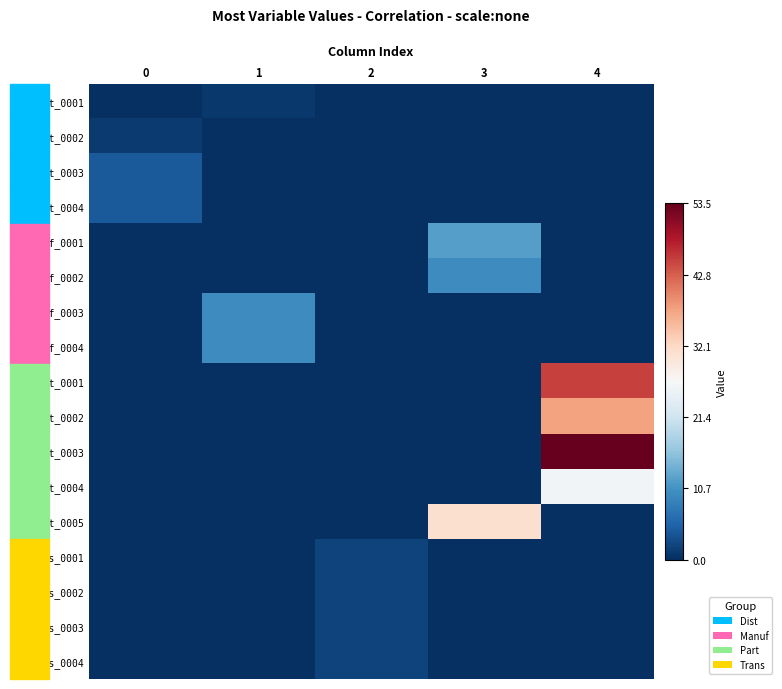

Reading right to left, transcribe all the data shown in this chart.

Dist_0001: 4=0.0	3=0.0	2=0.0	1=1.0	0=0.0
Dist_0002: 4=0.0	3=0.0	2=0.0	1=0.0	0=1.2
Dist_0003: 4=0.0	3=0.0	2=0.0	1=0.0	0=4.3
Dist_0004: 4=0.0	3=0.0	2=0.0	1=0.0	0=4.2
Manuf_0001: 4=0.0	3=12.0	2=0.0	1=0.0	0=0.0
Manuf_0002: 4=0.0	3=10.0	2=0.0	1=0.0	0=0.0
Manuf_0003: 4=0.0	3=0.0	2=0.0	1=10.0	0=0.0
Manuf_0004: 4=0.0	3=0.0	2=0.0	1=10.0	0=0.0
Part_0001: 4=45.0	3=0.0	2=0.0	1=0.0	0=0.0
Part_0002: 4=37.5	3=0.0	2=0.0	1=0.0	0=0.0
Part_0003: 4=53.5	3=0.0	2=0.0	1=0.0	0=0.0
Part_0004: 4=26.0	3=0.0	2=0.0	1=0.0	0=0.0
Part_0005: 4=0.0	3=31.0	2=0.0	1=0.0	0=0.0
Trans_0001: 4=0.0	3=0.0	2=2.0	1=0.0	0=0.0
Trans_0002: 4=0.0	3=0.0	2=2.0	1=0.0	0=0.0
Trans_0003: 4=0.0	3=0.0	2=2.0	1=0.0	0=0.0
Trans_0004: 4=0.0	3=0.0	2=2.0	1=0.0	0=0.0